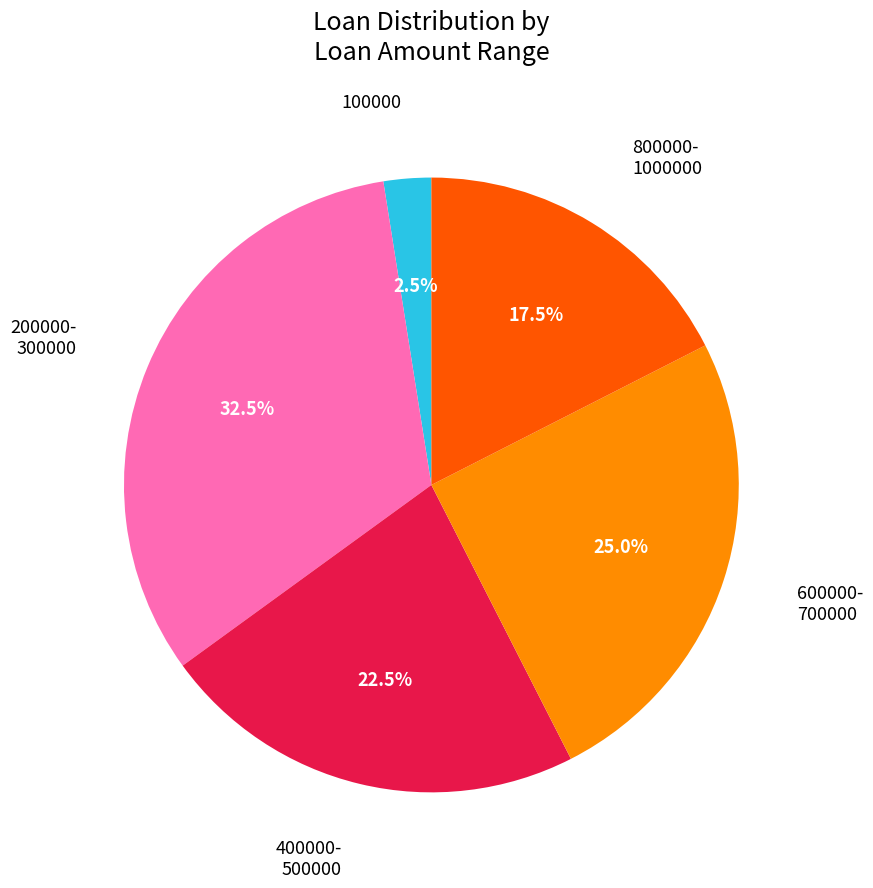

Does any single category account for the majority?

No